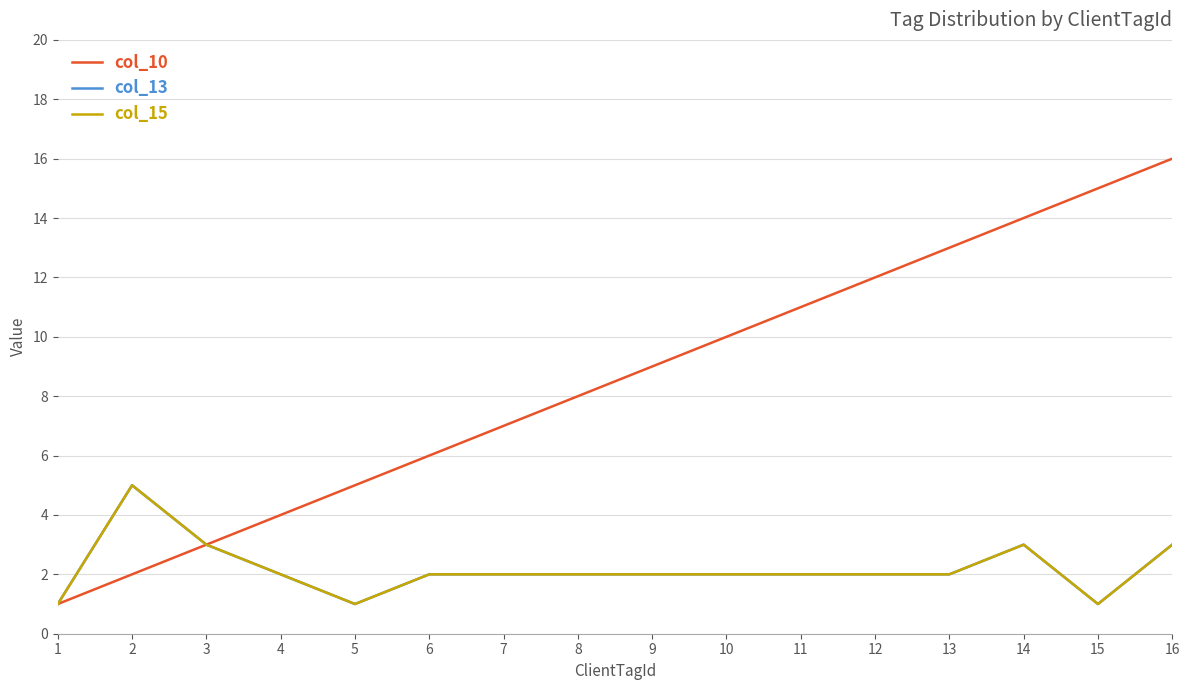

Does the chart display data point markers on the line(s)?

No